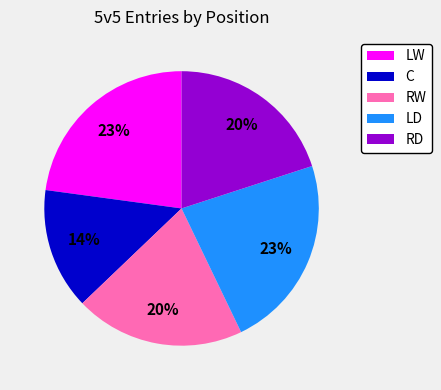

How many segments does this pie chart have?

5